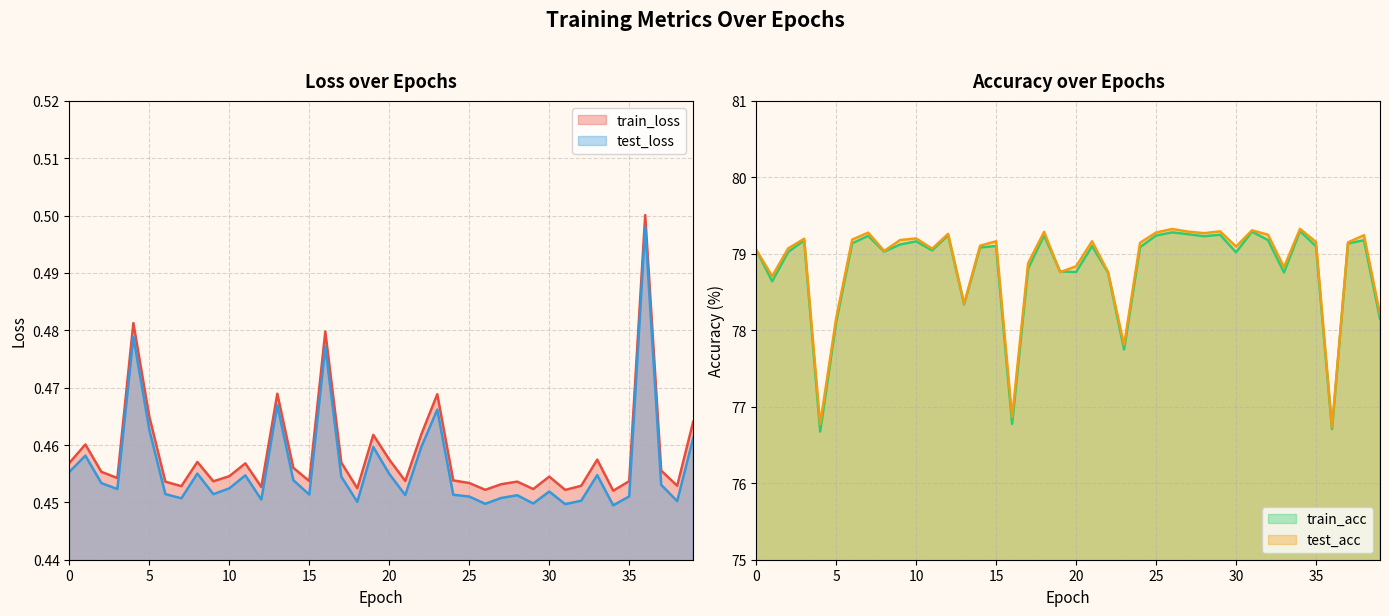

What are all the series names shown in the legend?

train_loss, test_loss, train_acc, test_acc